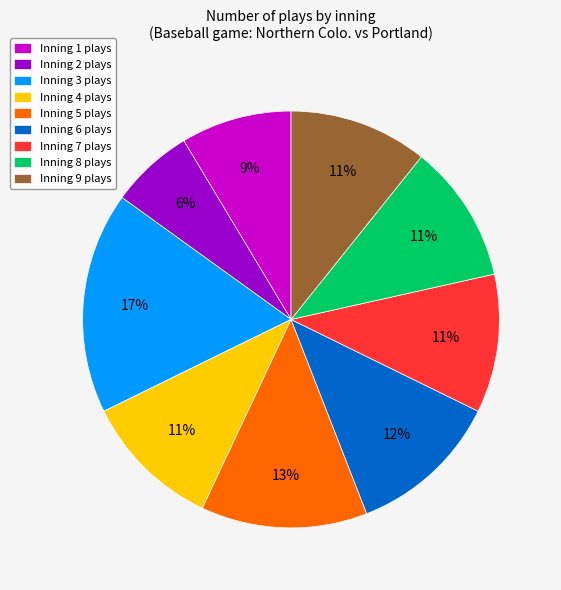

To the nearest percent, what percentage of the pie is Inning 7?

11%